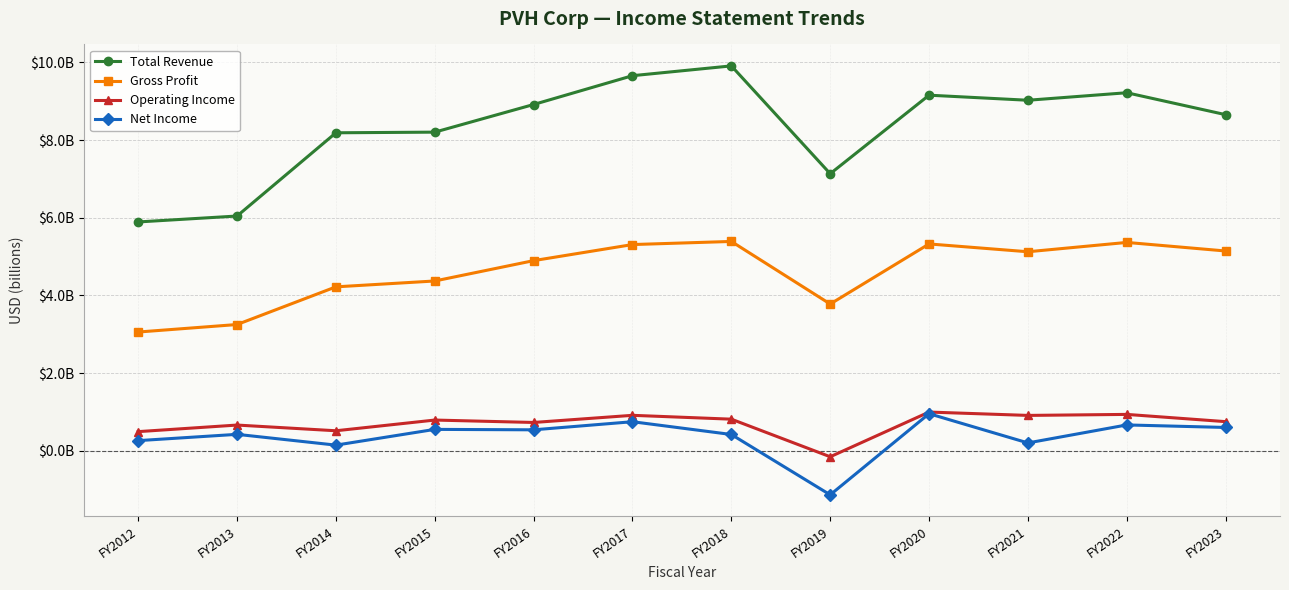

What are all the series names shown in the legend?

Total Revenue, Gross Profit, Operating Income, Net Income